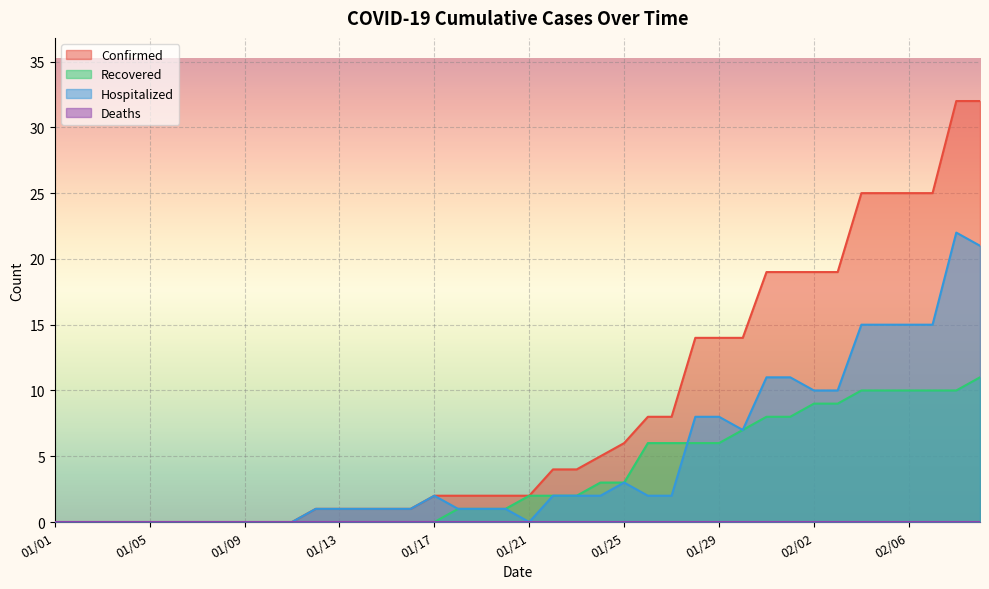

What is the average value of the Recovered series?

4